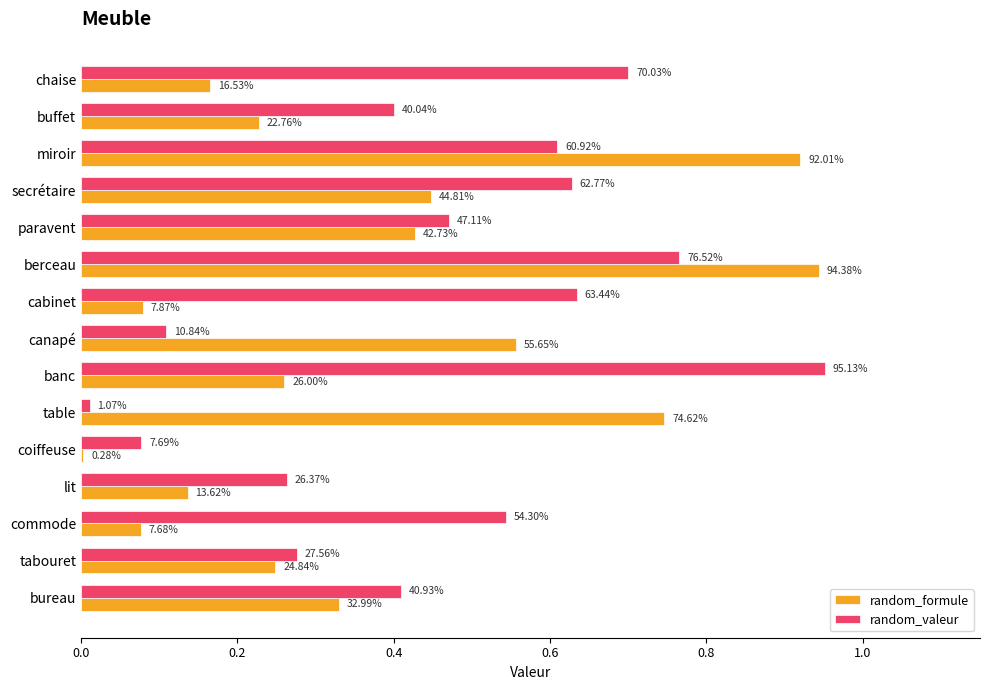

What are all the series names shown in the legend?

random_formule, random_valeur